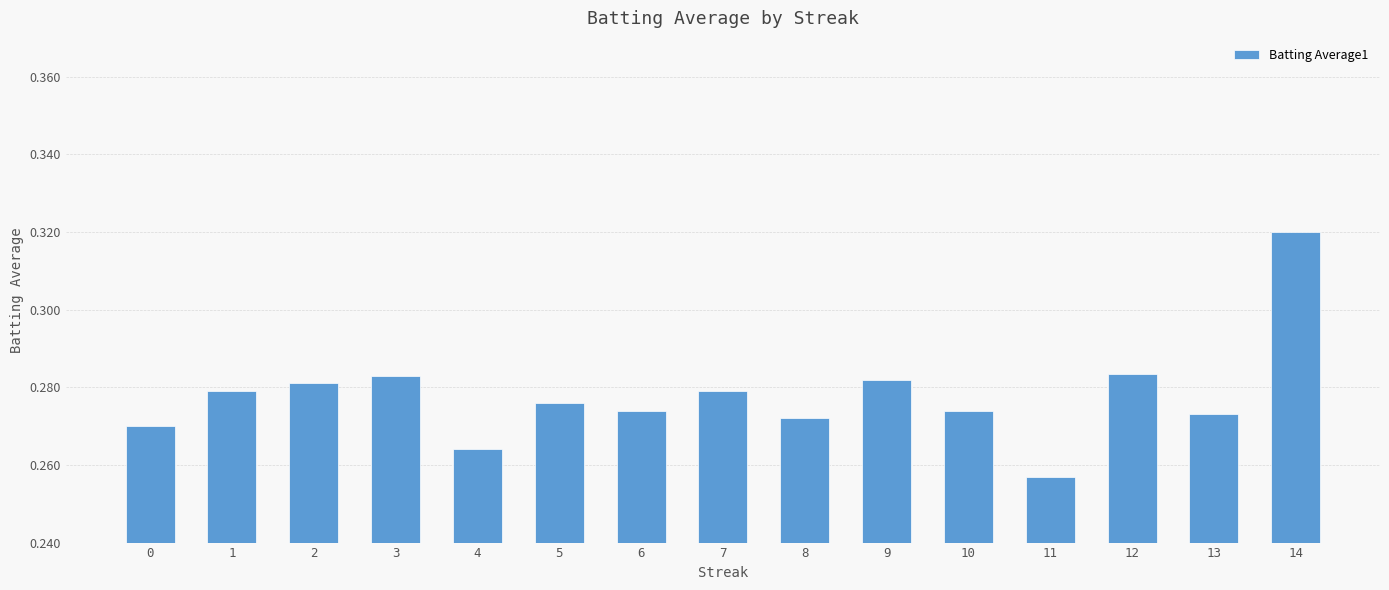

Which label corresponds to the smallest value in the chart?

11